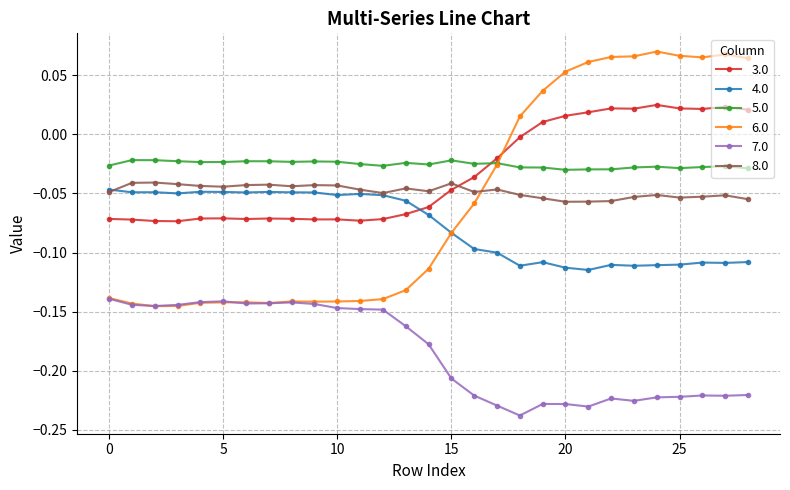

Which series has the largest range (max minus min)?

6.0